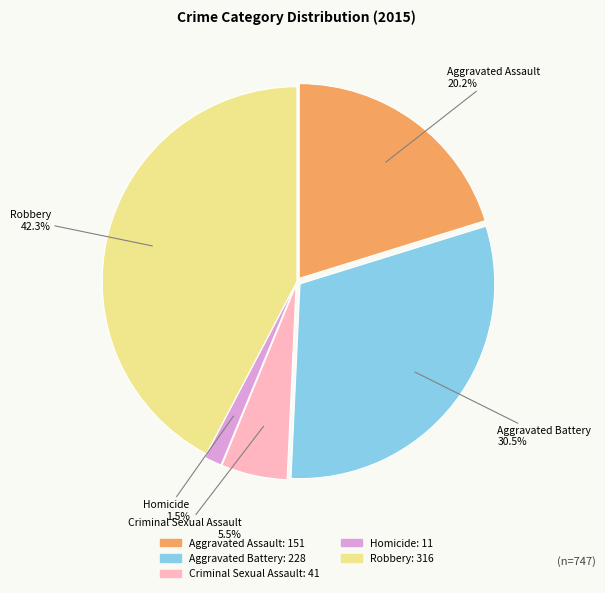

Rank the categories by value from lowest to highest.

Homicide, Criminal Sexual Assault, Aggravated Assault, Aggravated Battery, Robbery